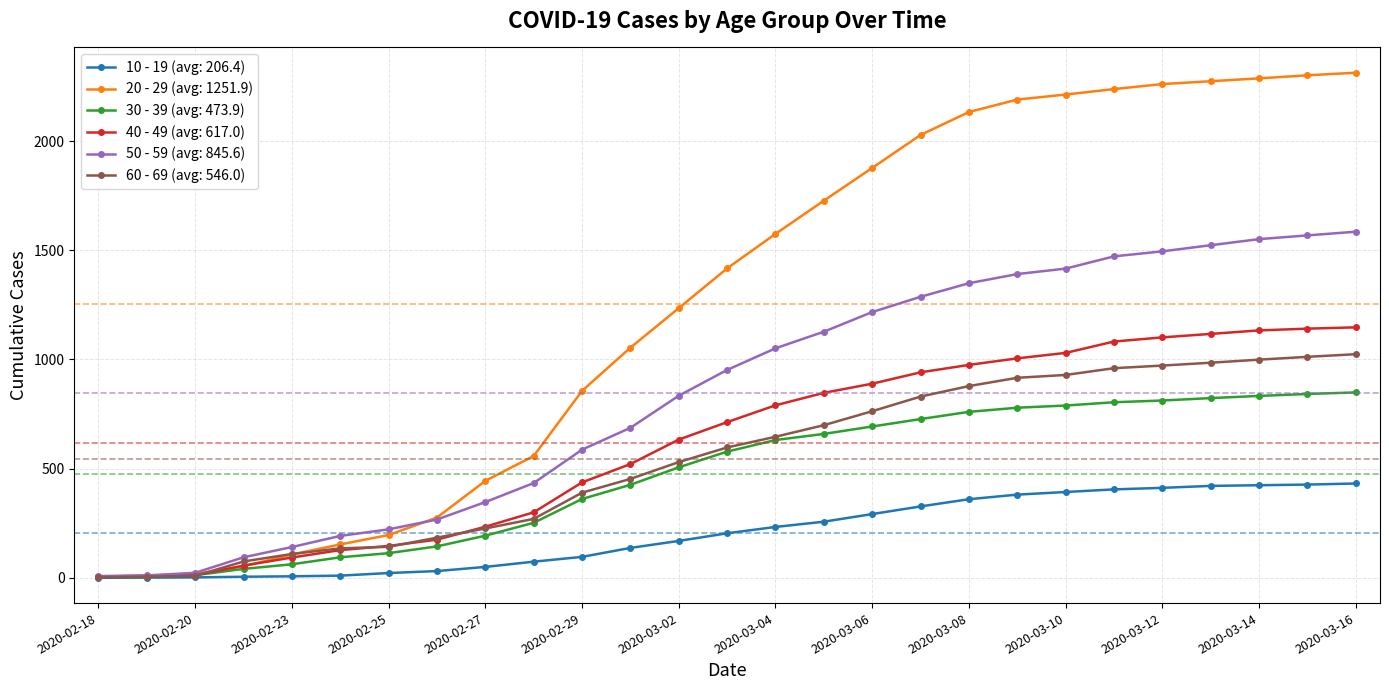

At how many categories does at least one series exceed 1685?

12